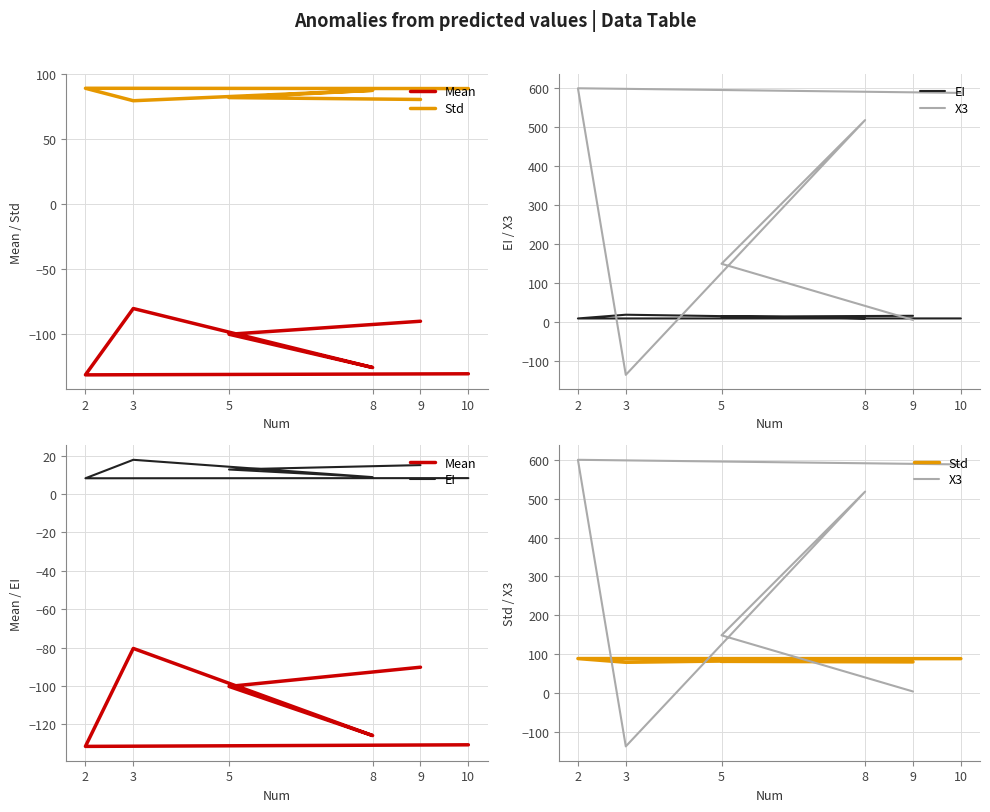

Between which two adjacent categories do X3 and Mean first intersect?

8 and 3